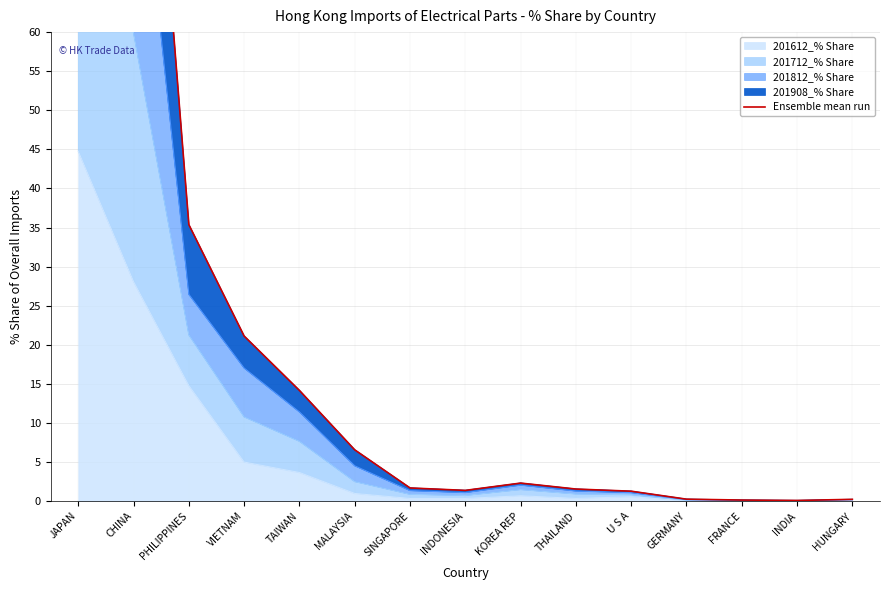

What is the difference between the maximum and minimum values?

188.6